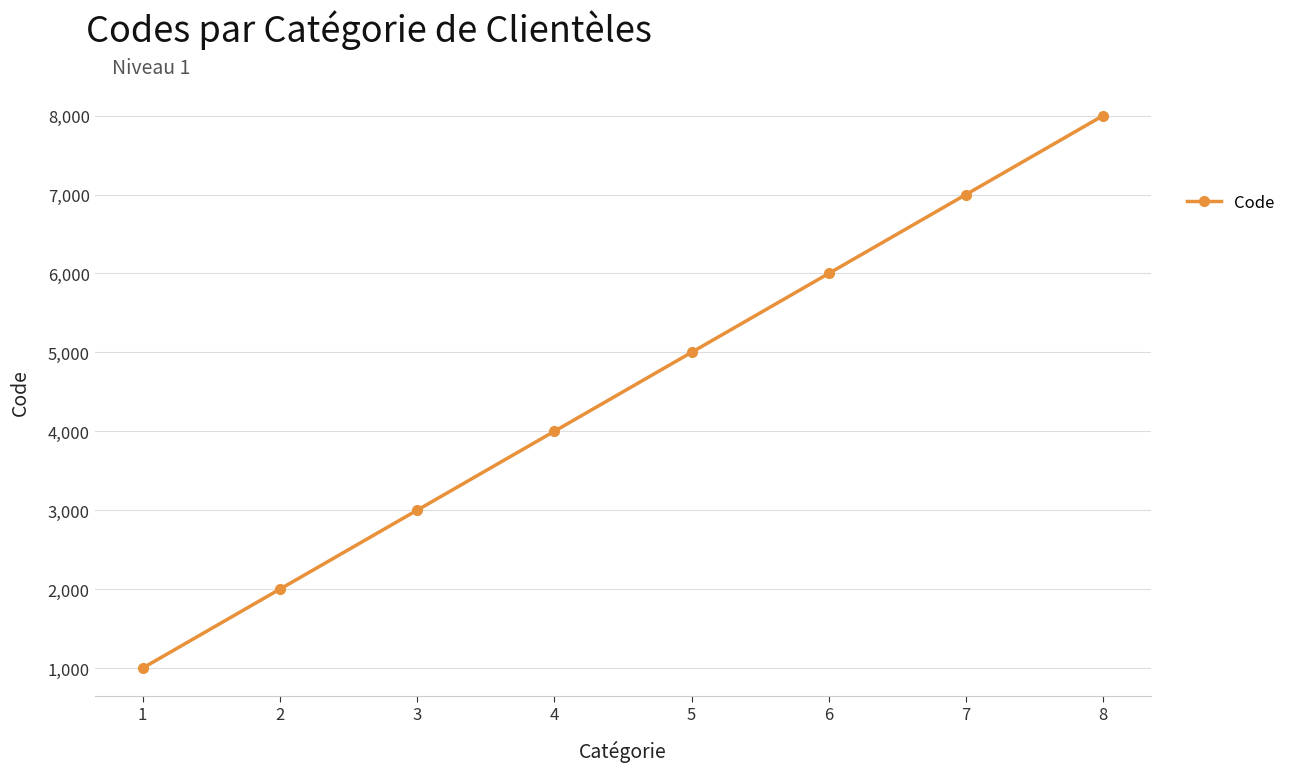

Approximately how many times larger is the value at 1 compared to 5?

0.2